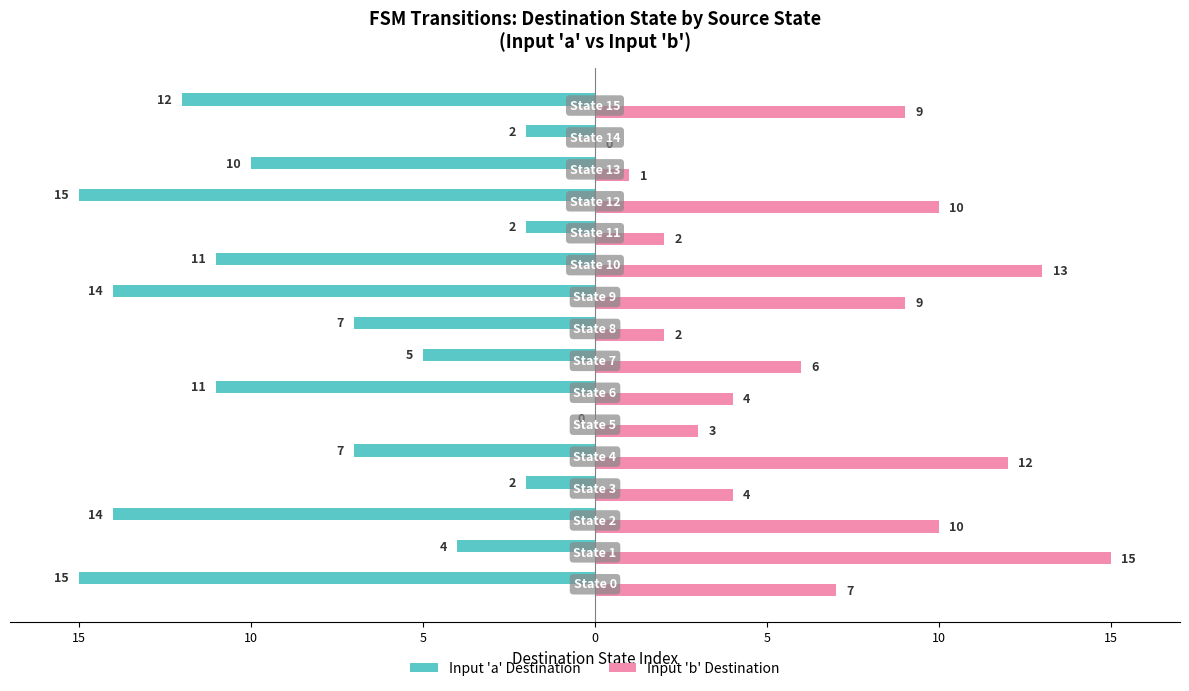

What are all the series names shown in the legend?

Input 'a' Destination, Input 'b' Destination